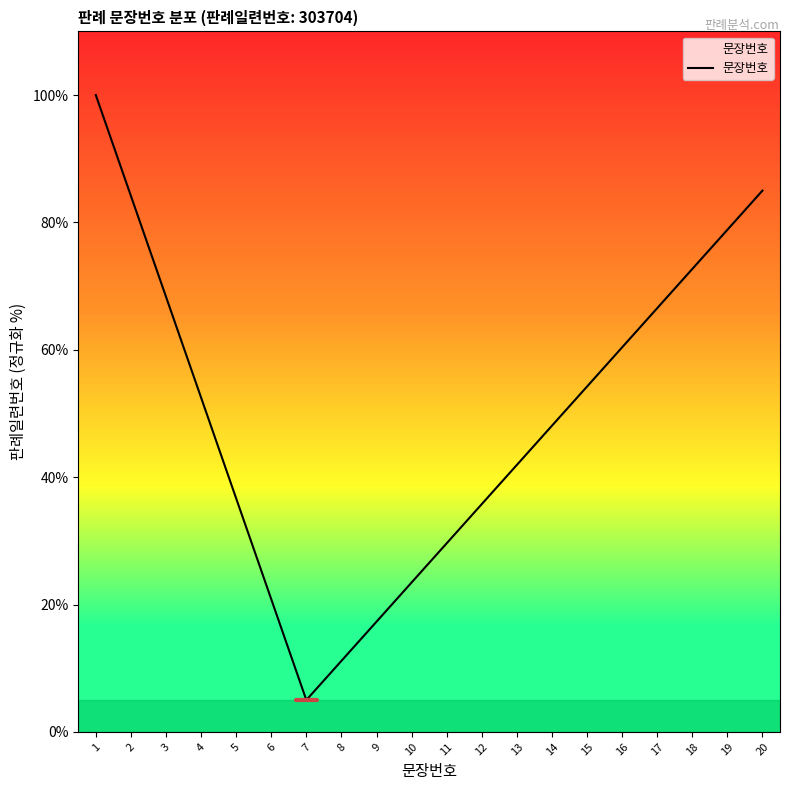

How many lines are shown in the chart?

1